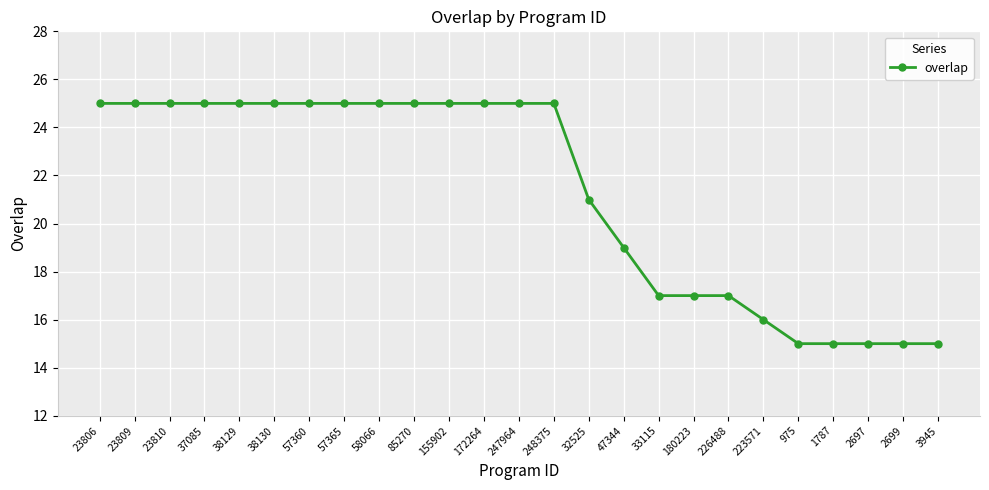

What is the difference between the maximum and minimum values?

10